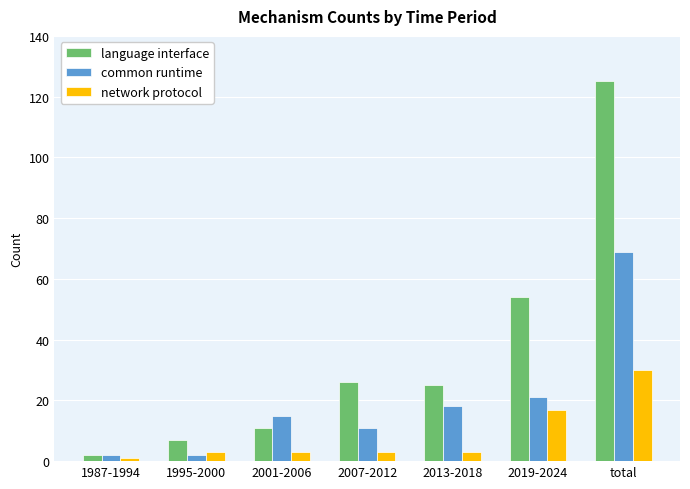

Which series changed the most between 2001-2006 and total?

language interface